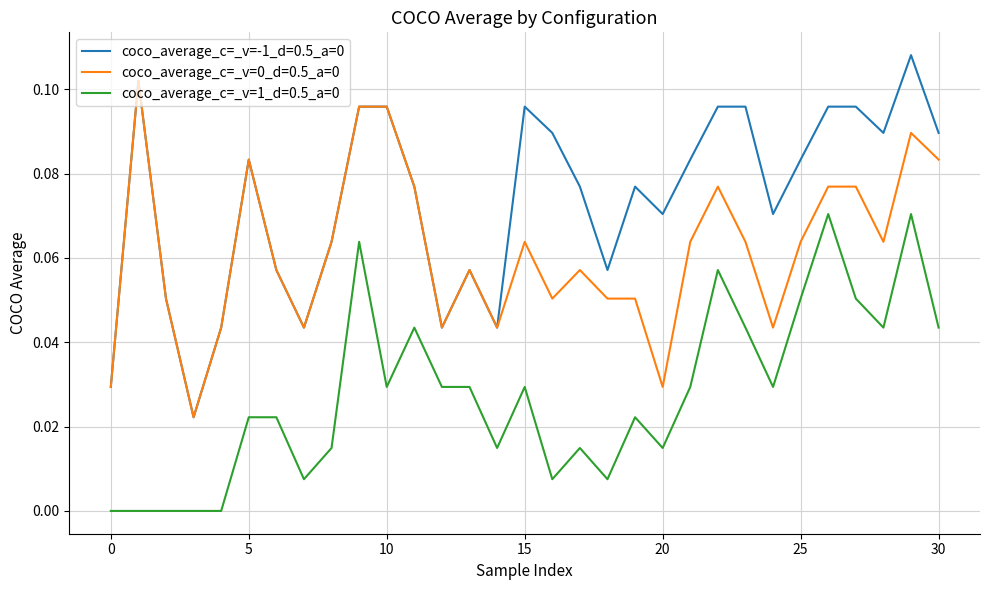

True or false: coco_average_c=_v=0_d=0.5_a=0 and coco_average_c=_v=1_d=0.5_a=0 cross at least once.

False